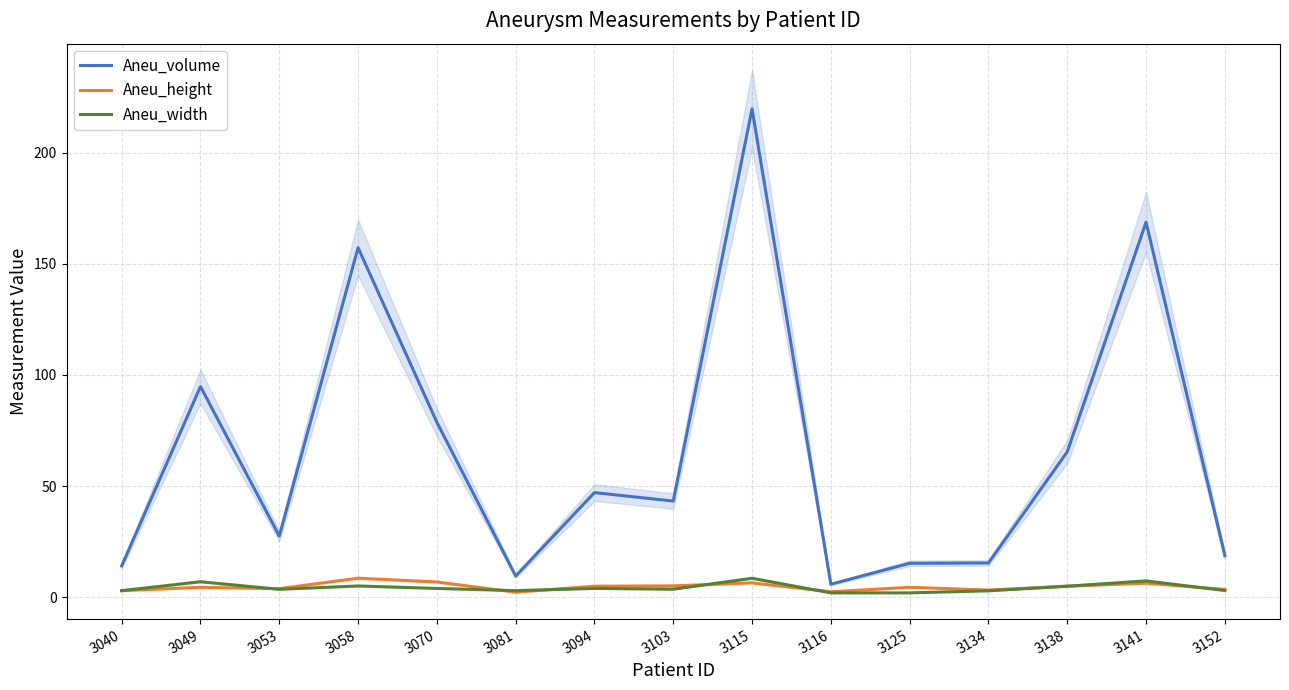

What is the approximate value of Aneu_height at 3115?

6.5